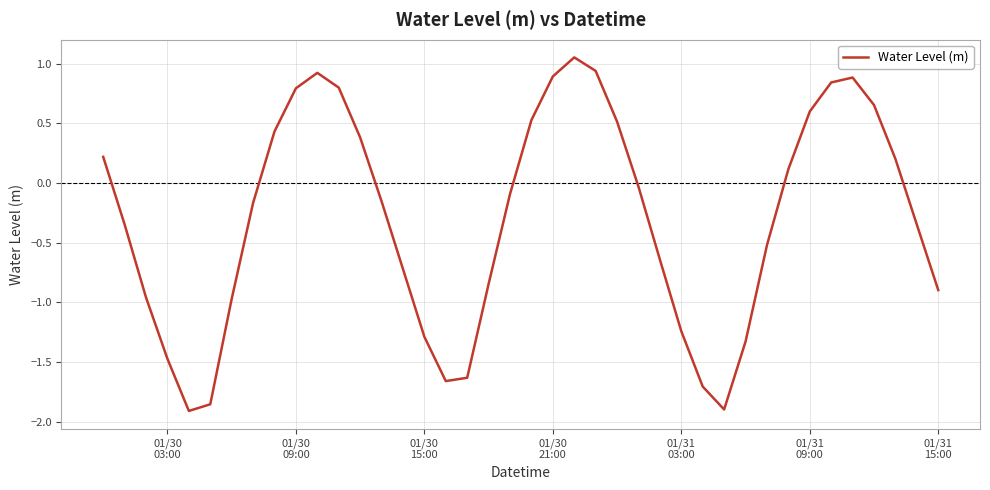

What is the difference between the maximum and minimum values?

3.0